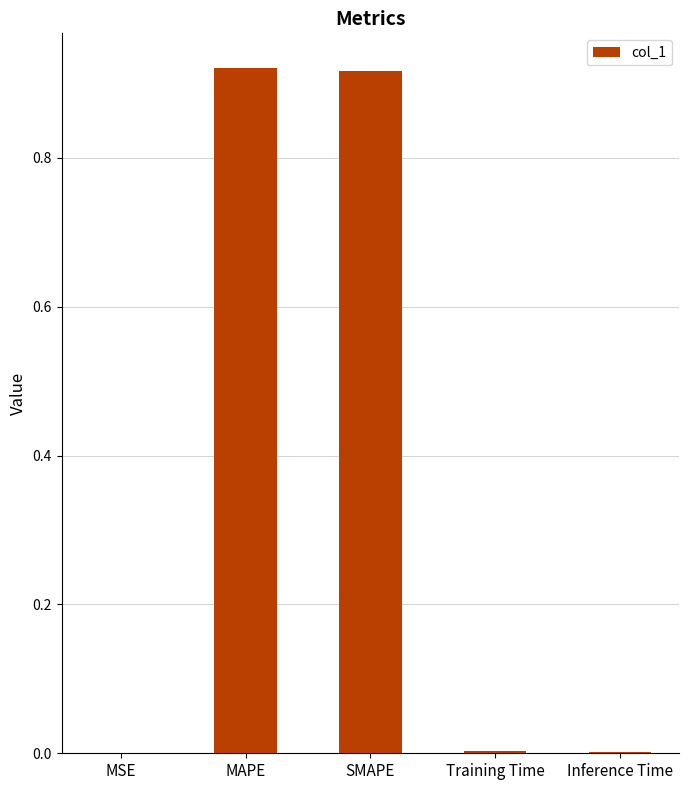

The chart shows a value of 0.0 at Inference Time. True or false?

True